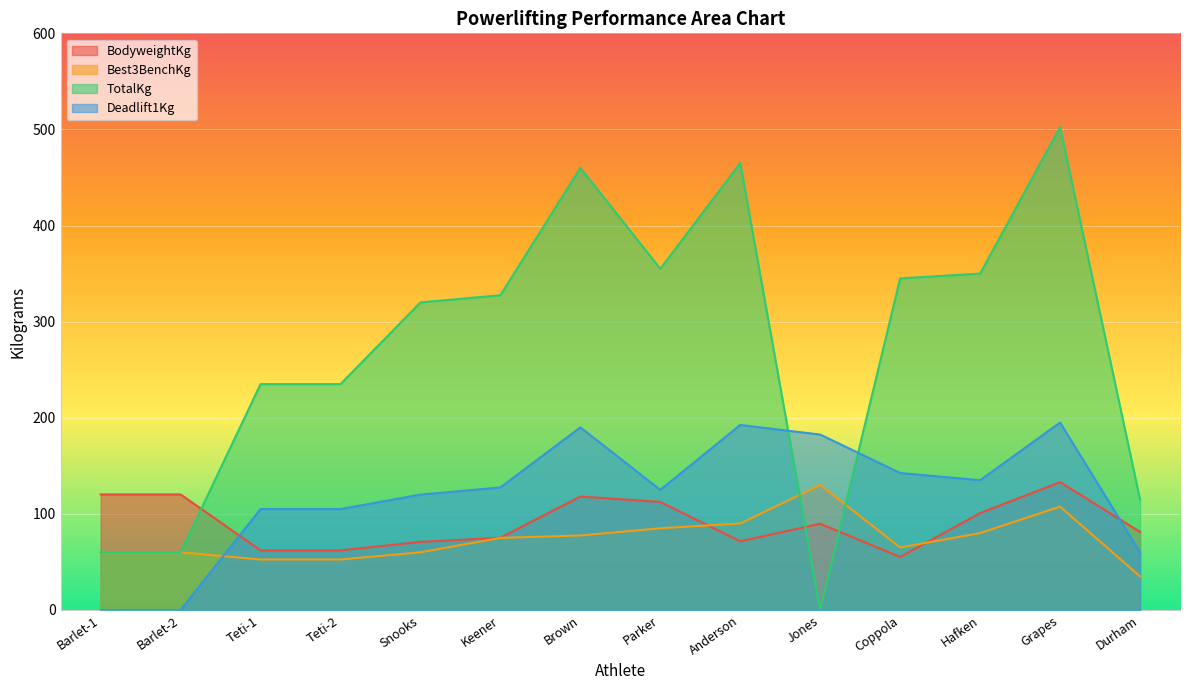

Between Teti-2 and Keener, which series saw the biggest shift?

TotalKg